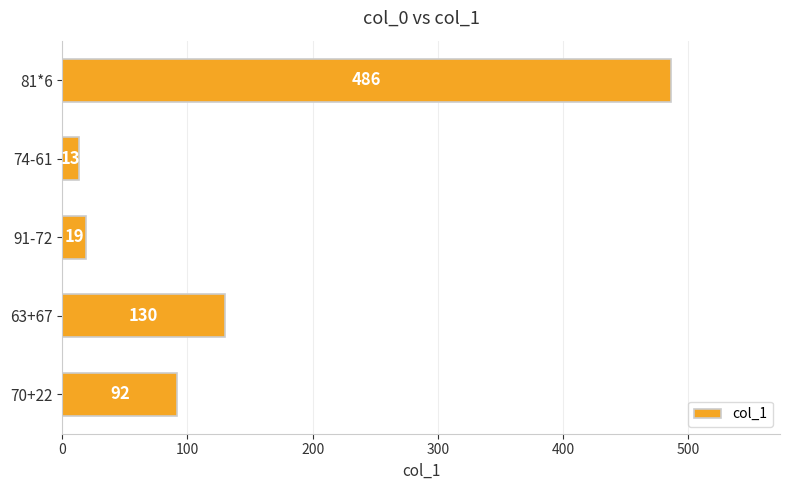

List the labels in order of value, smallest first.

74-61, 91-72, 70+22, 63+67, 81*6